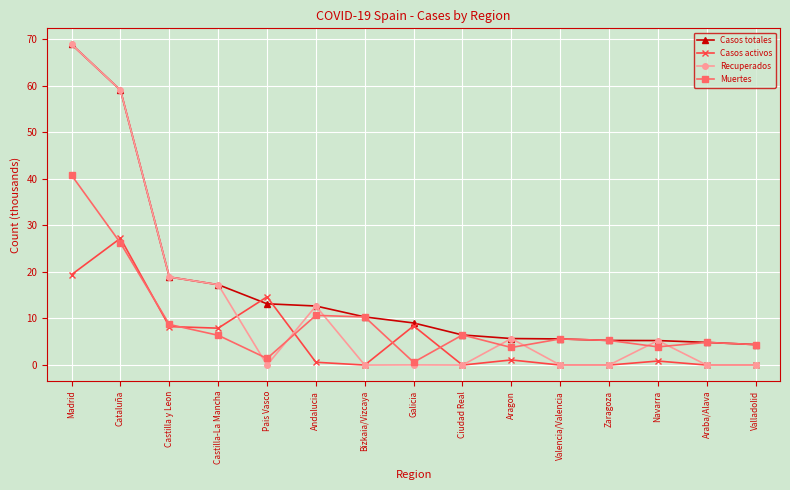

What is the average value of the Muertes series?

9.3